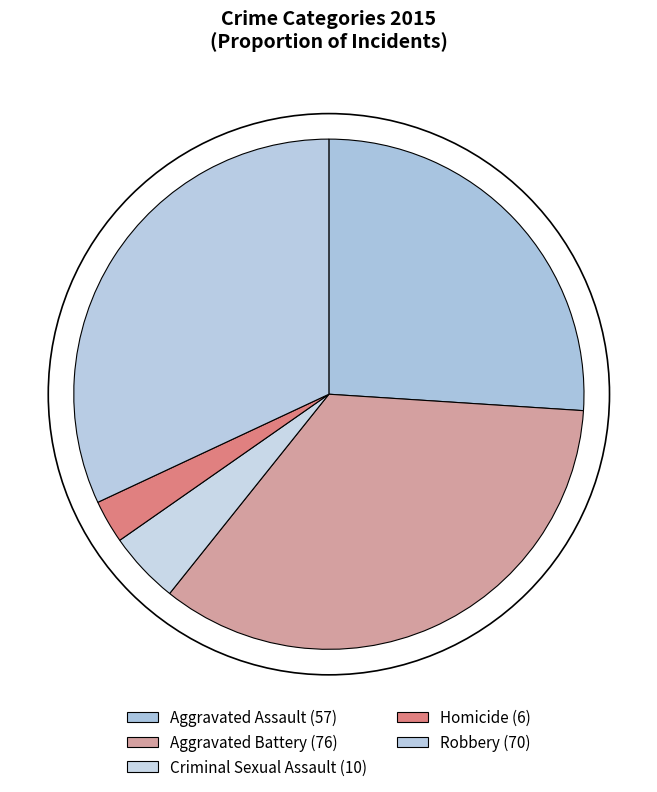

Count the number of slices in the pie.

5